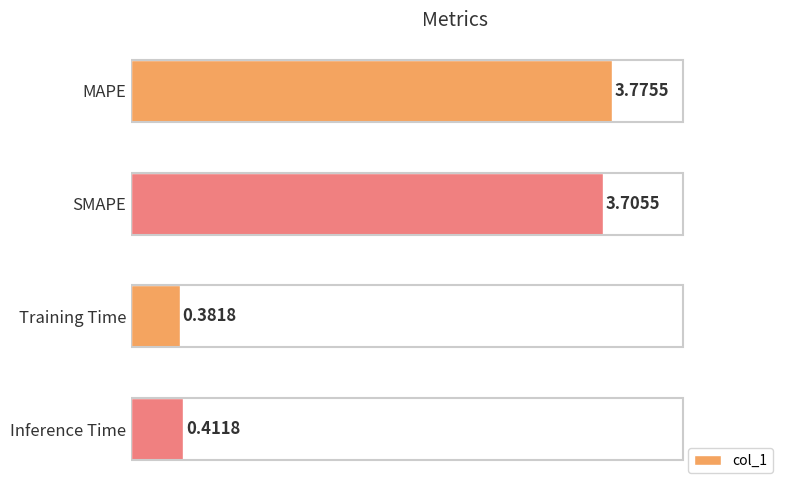

Are the bars horizontal?

Yes